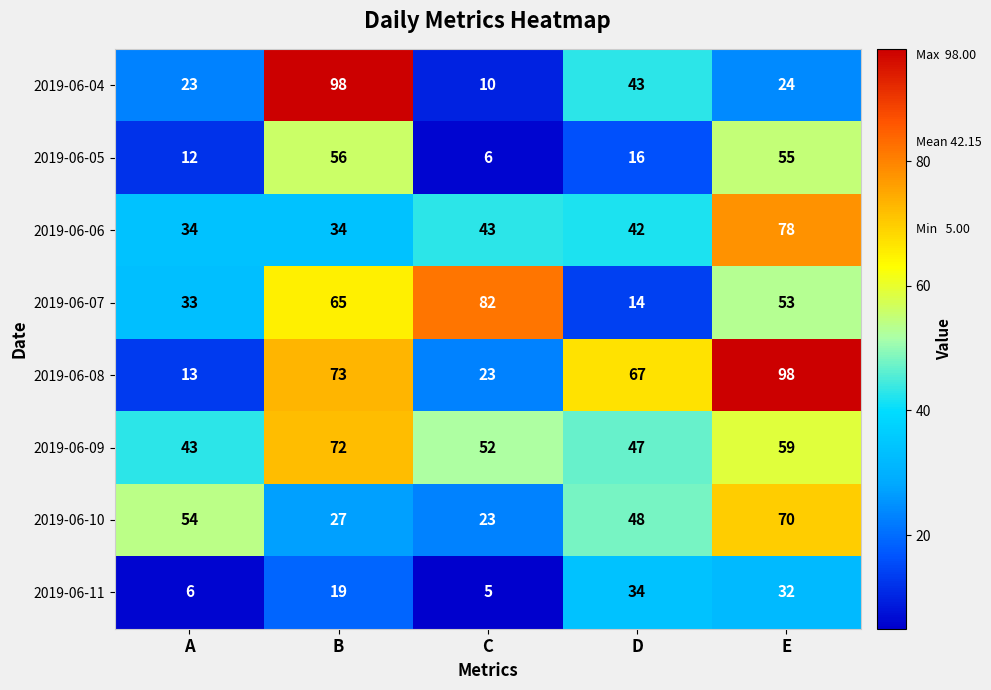

Which series has the largest range (max minus min)?

2019-06-04